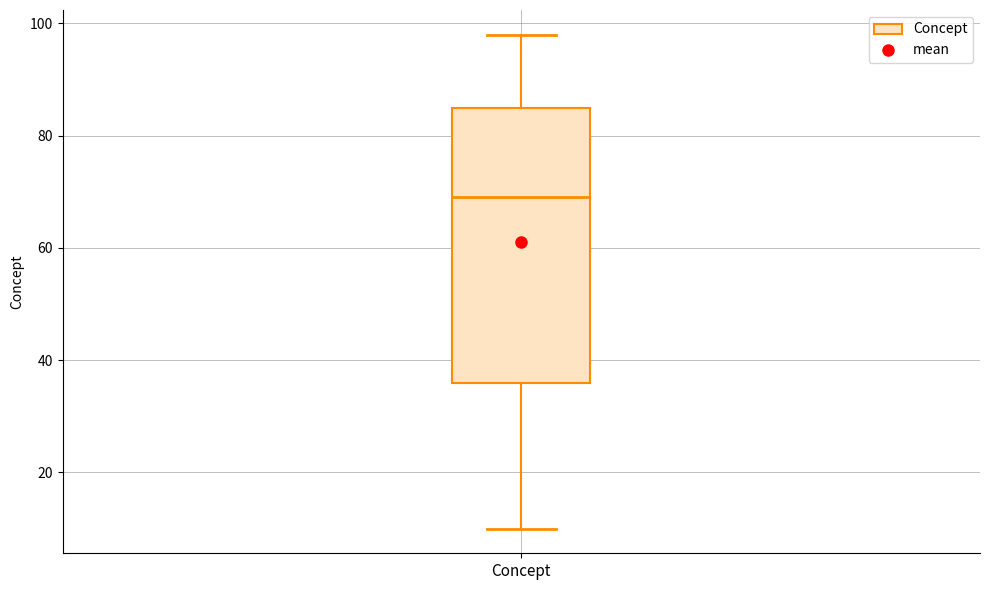

Where does the upper whisker of the box for Concept end on the y-axis? The values are not printed on the chart, so give them approximately, as read against the axis.

98